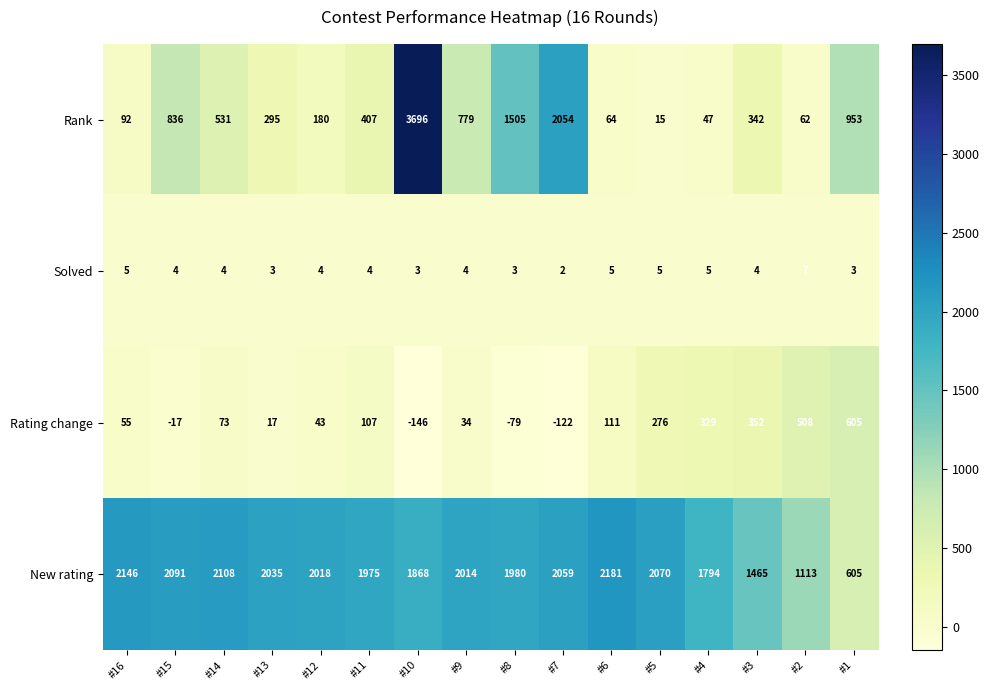

At which category is the sum across all series the highest?

#10